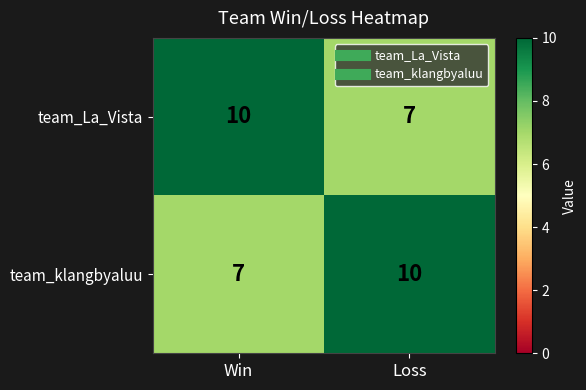

Reading left to right, transcribe all the data shown in this chart.

team_La_Vista: 10	7
team_klangbyaluu: 7	10